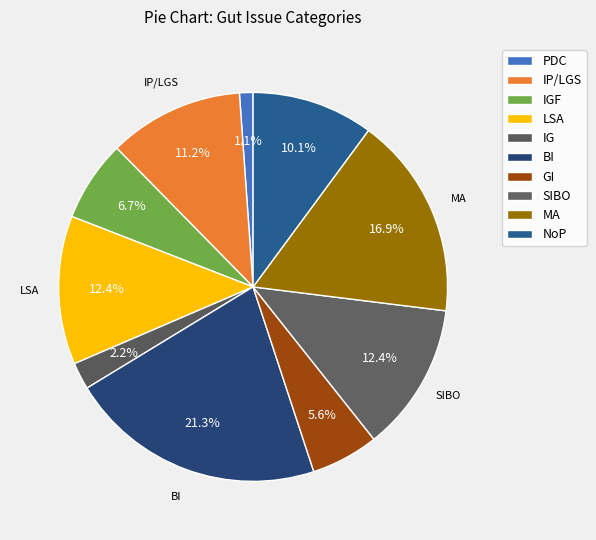

How many segments does this pie chart have?

10